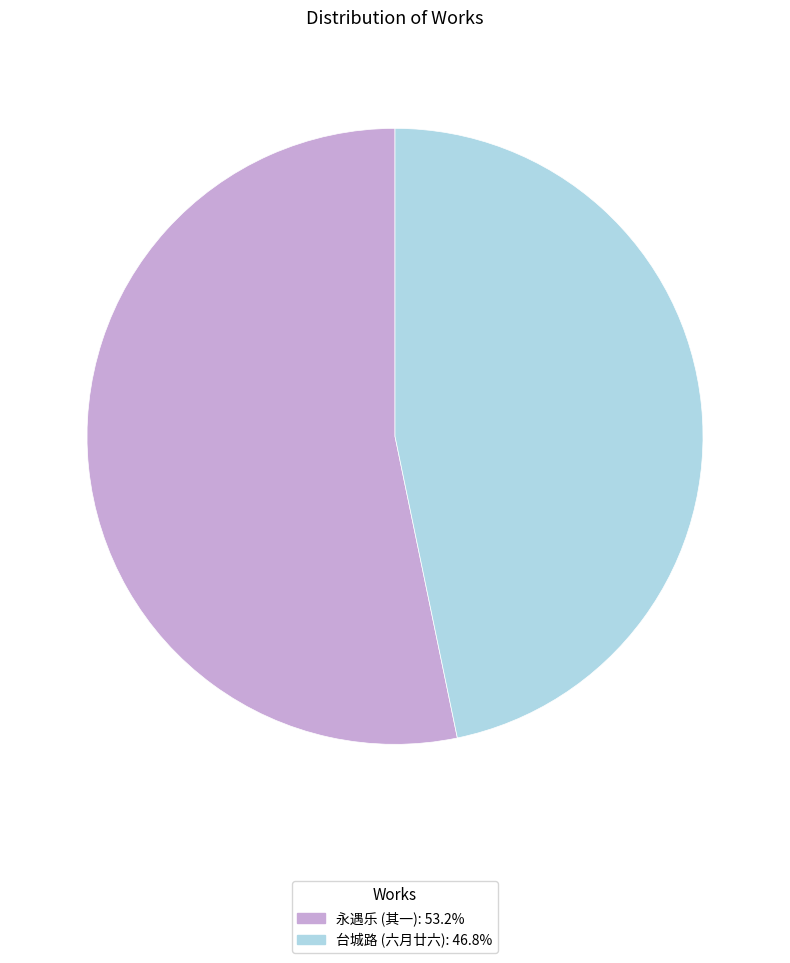

Is there any slice that represents more than half of the pie?

Yes